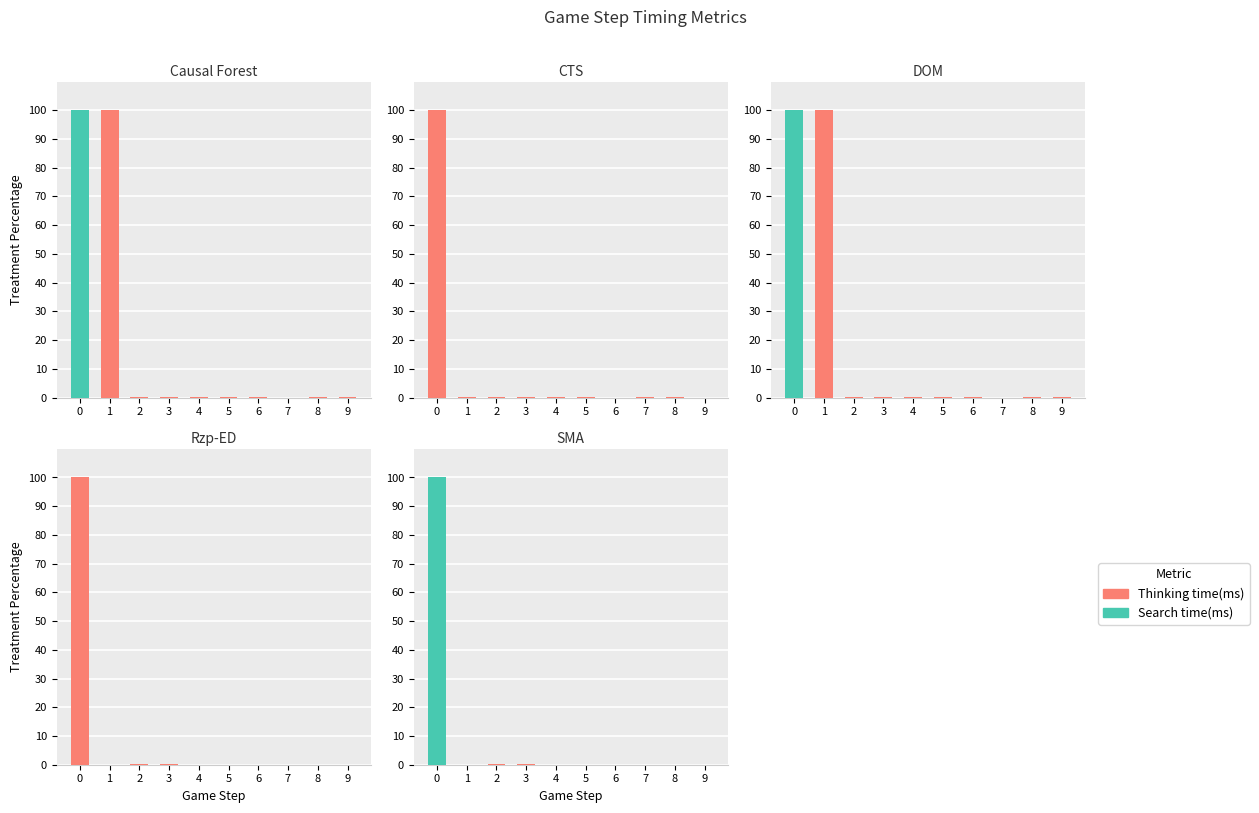

What is the highest value of the Search time(ms) series?

100.0